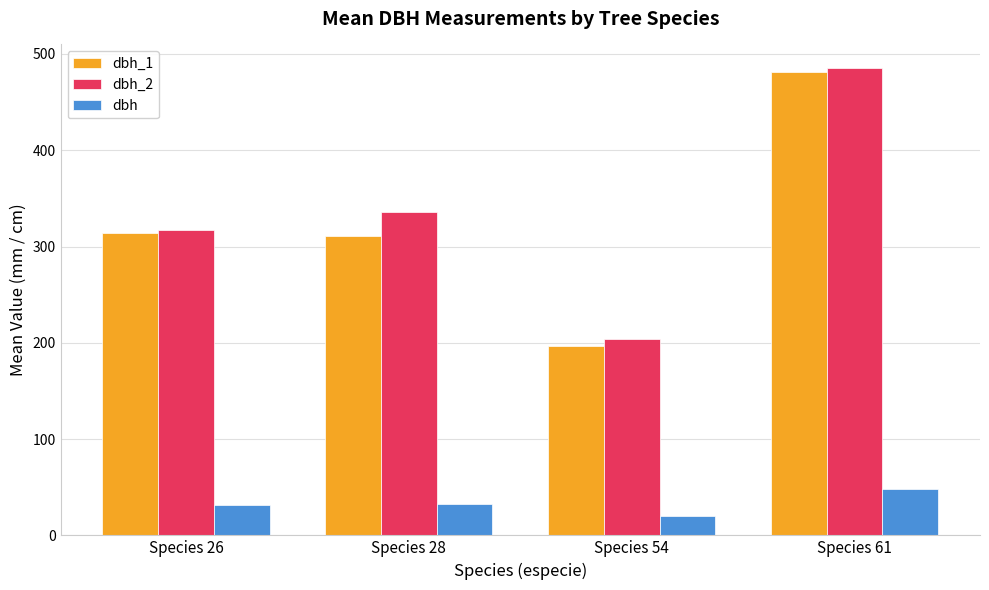

What is the total value across all series at Species 28?

679.1